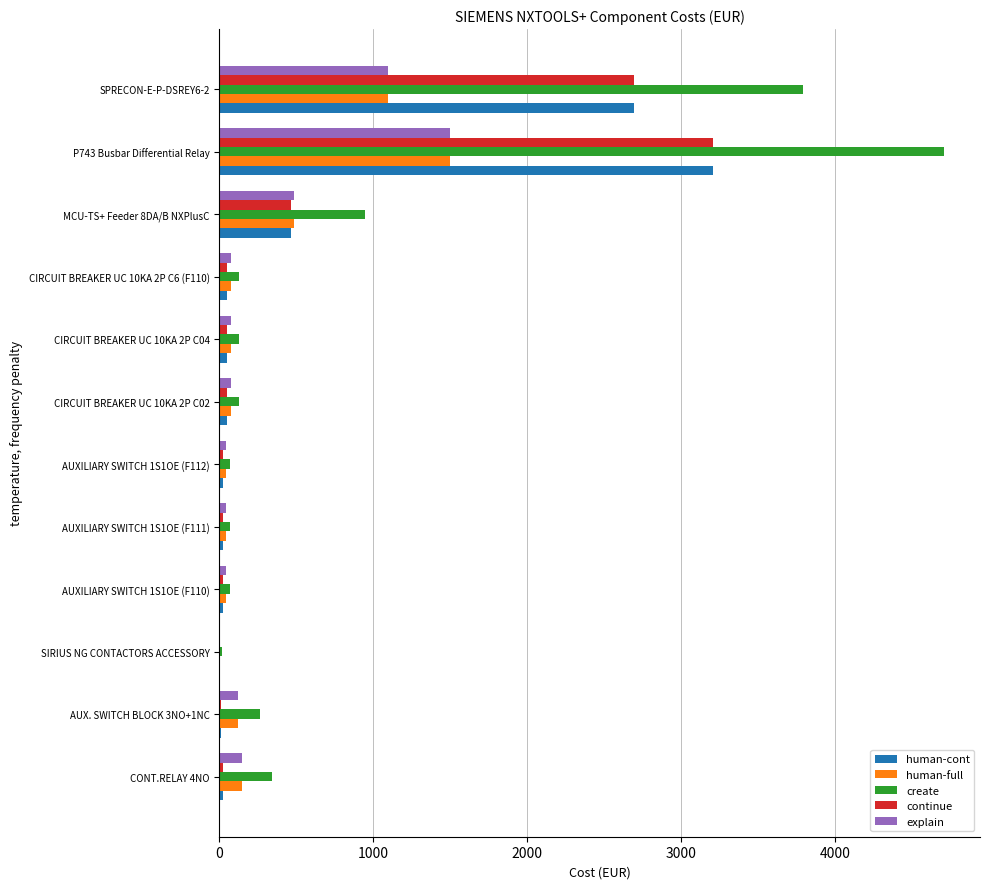

Where is human-full nearest to the value 750?

MCU-TS+ Feeder 8DA/B NXPlusC